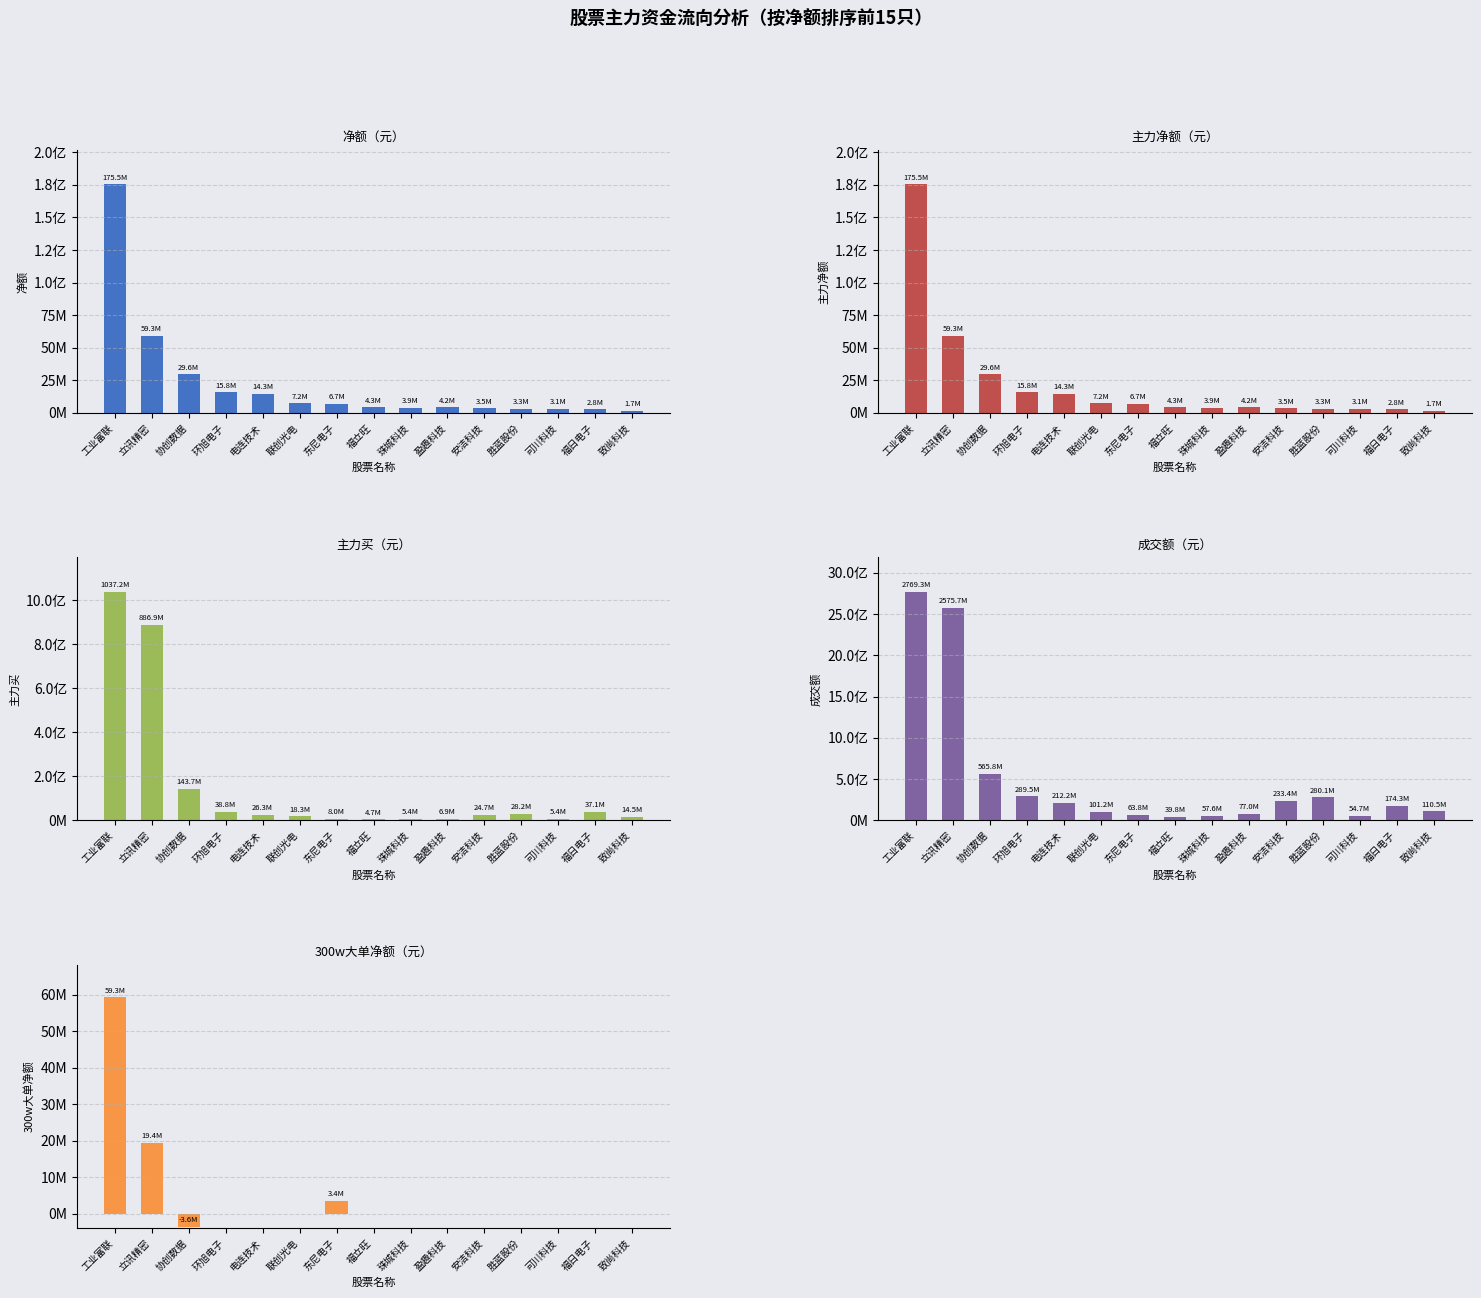

What is the approximate value of 主力净额 at 盈趣科技, to the nearest 100?

4161700